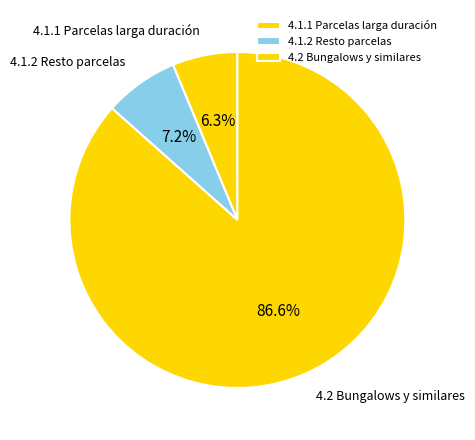

What percentage is the 4.2 Bungalows y similares slice, to the nearest percent?

87%